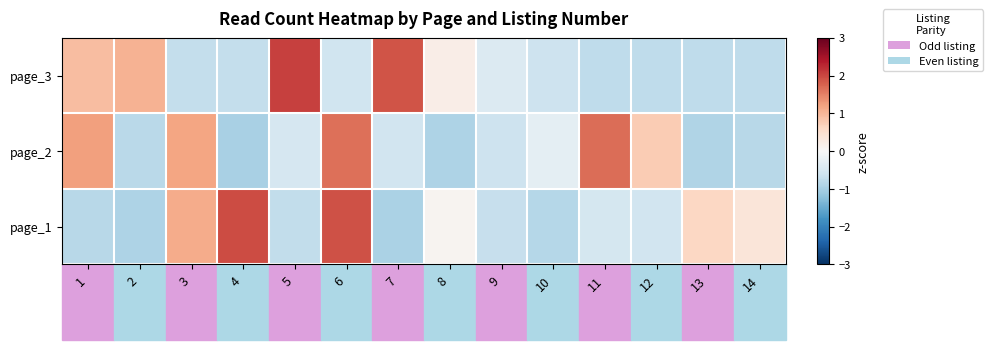

Reading left to right, transcribe all the data shown in this chart.

page_1: 1=-0.8	2=-0.9	3=1.1	4=1.9	5=-0.7	6=1.9	7=-0.9	8=0.1	9=-0.7	10=-0.9	11=-0.5	12=-0.6	13=0.6	14=0.4
page_2: 1=1.2	2=-0.8	3=1.2	4=-1.0	5=-0.5	6=1.7	7=-0.6	8=-0.9	9=-0.6	10=-0.3	11=1.7	12=0.8	13=-0.9	14=-0.8
page_3: 1=0.9	2=1.0	3=-0.7	4=-0.7	5=2.1	6=-0.6	7=1.9	8=0.2	9=-0.4	10=-0.6	11=-0.8	12=-0.8	13=-0.8	14=-0.8